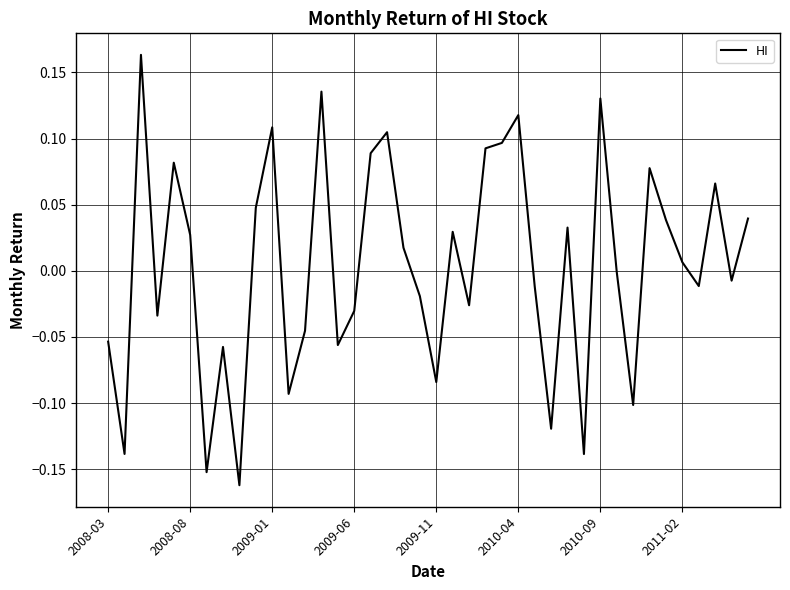

Does the chart display data point markers on the line(s)?

No